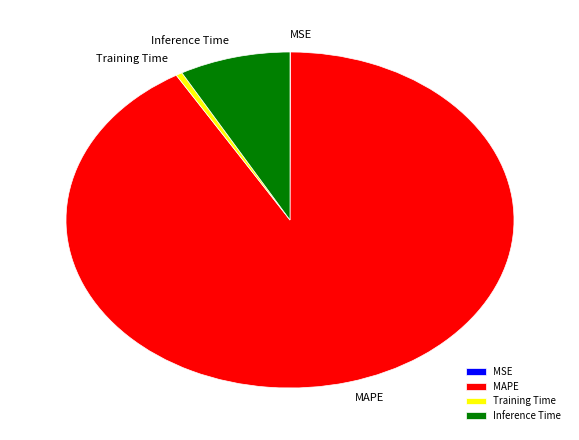

To the nearest percent, what percentage of the pie is MAPE?

91%